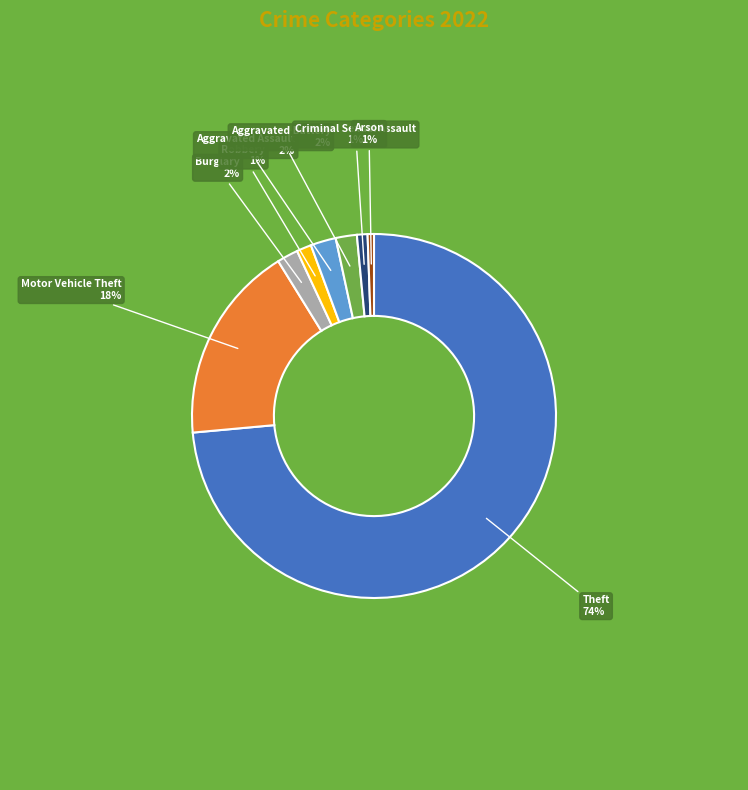

Is there a majority slice in this chart?

Yes